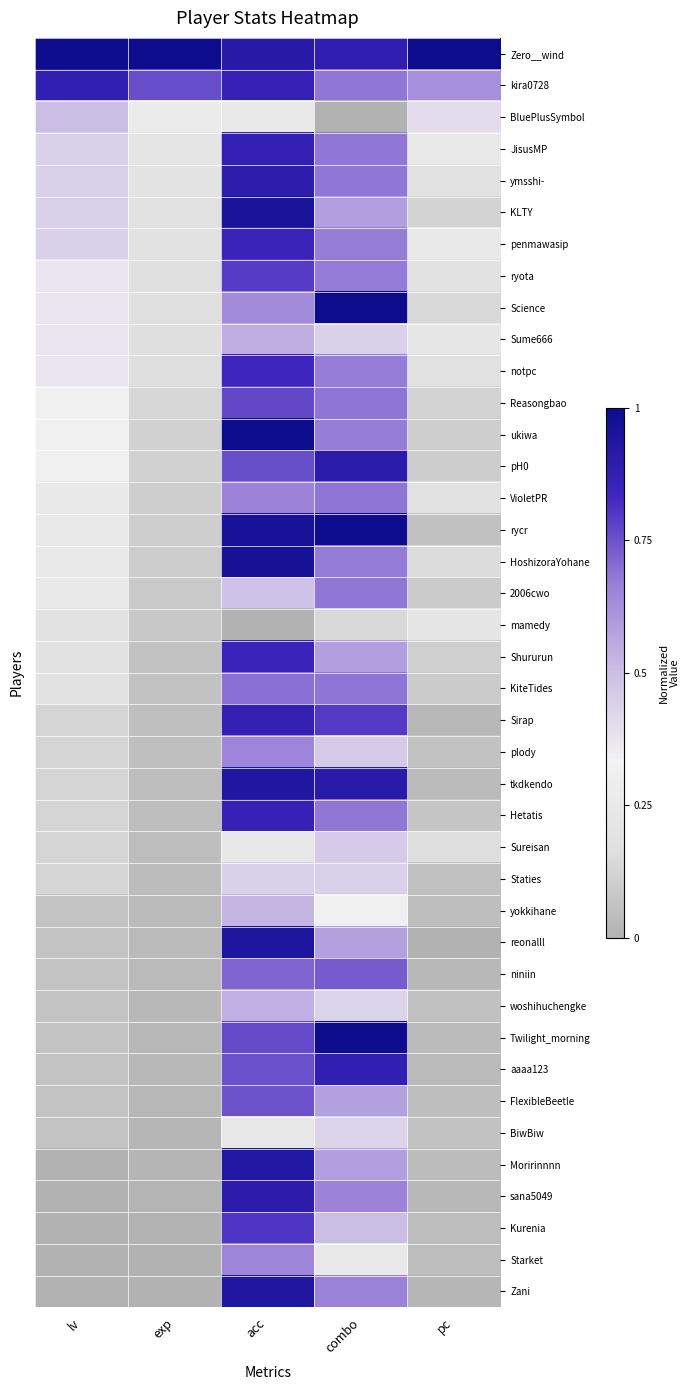

Which series has the largest total across all categories?

Zero__wind